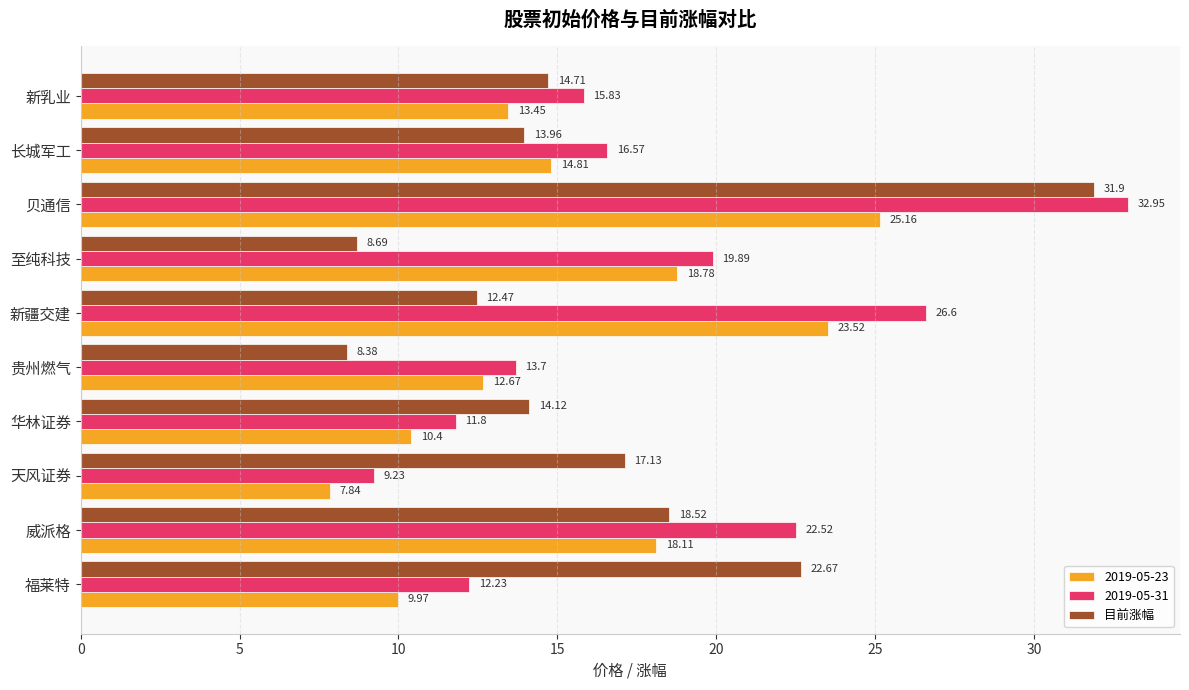

Between 新疆交建 and 至纯科技, which series saw the biggest shift?

2019-05-31